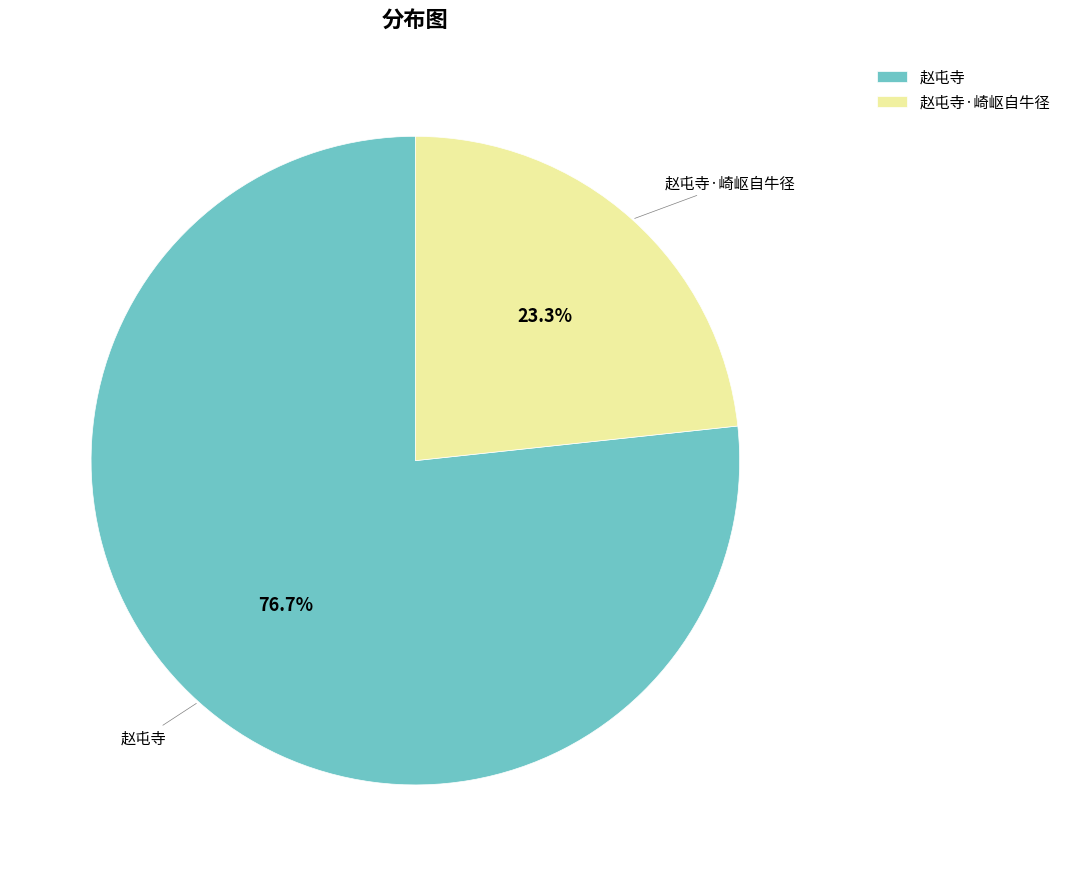

To the nearest percent, what is the average slice percentage?

50%